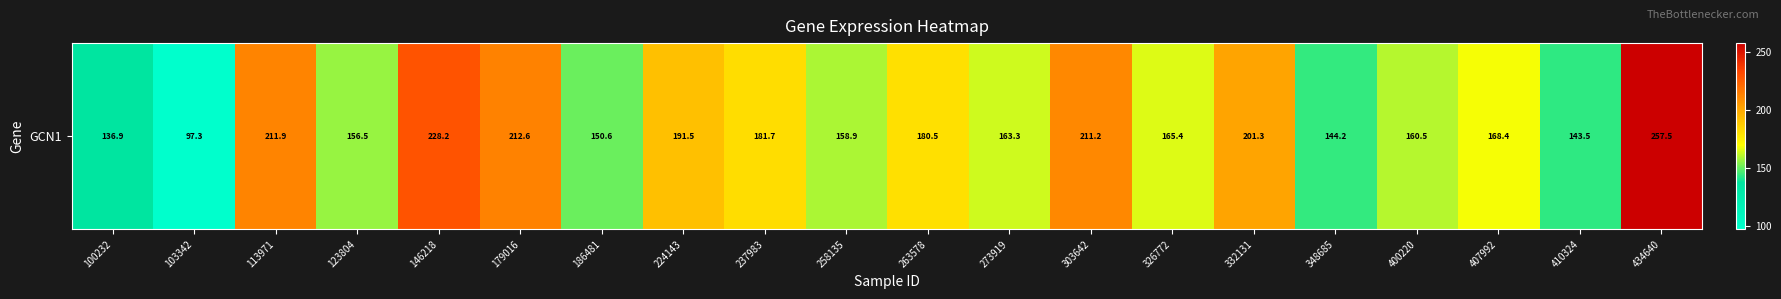

Rank the categories by value from lowest to highest.

103342, 100232, 410324, 348685, 186481, 123804, 258135, 400220, 273919, 326772, 407992, 263578, 237983, 224143, 332131, 303642, 113971, 179016, 146218, 434640